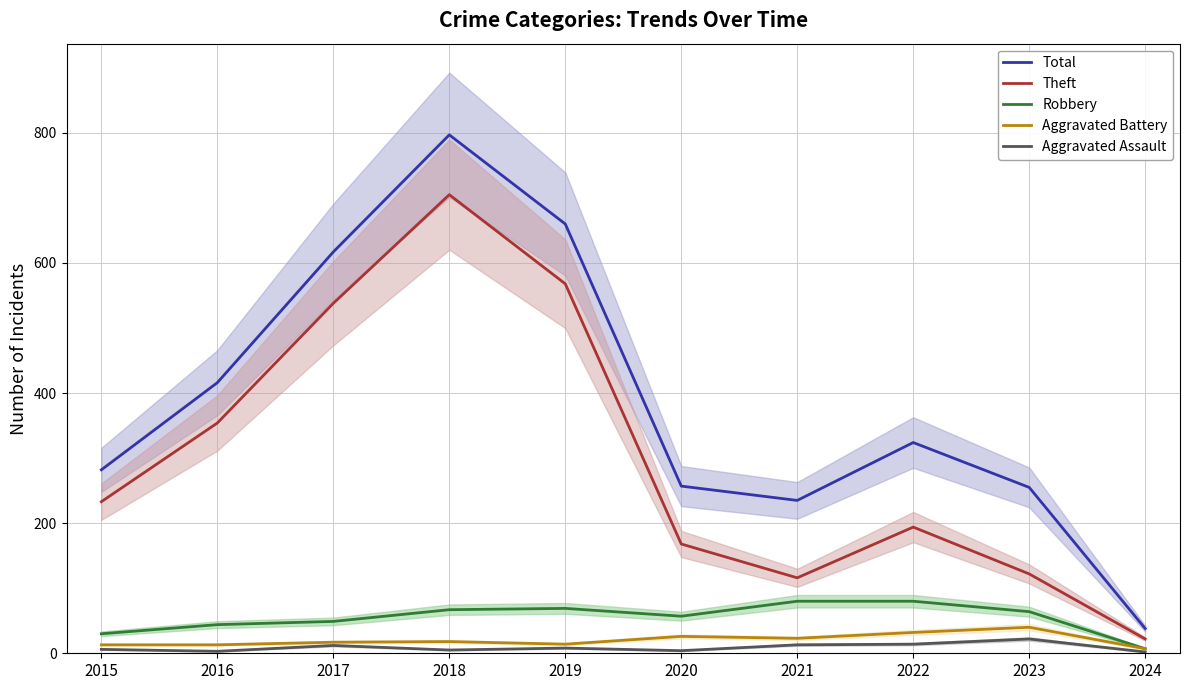

What are all the series names shown in the legend?

Total, Theft, Robbery, Aggravated Battery, Aggravated Assault